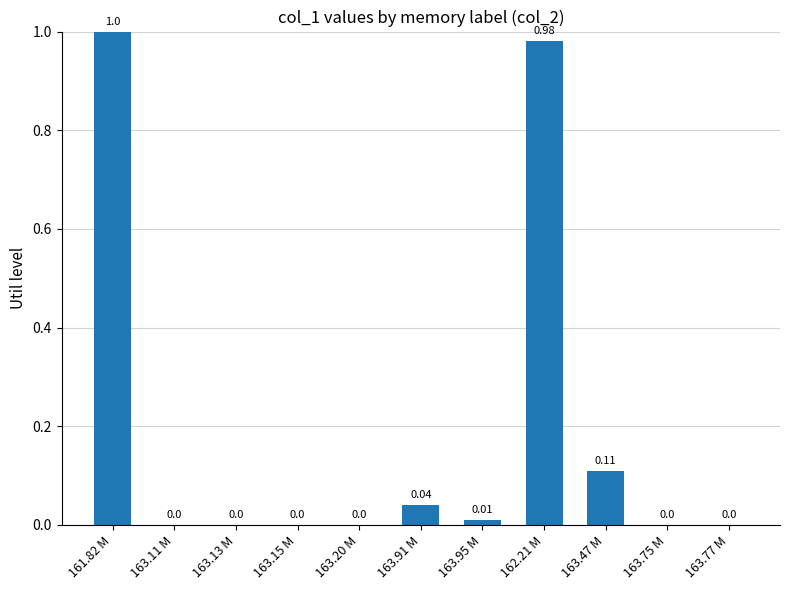

Between 163.91 M and 162.21 M, which is larger?

162.21 M